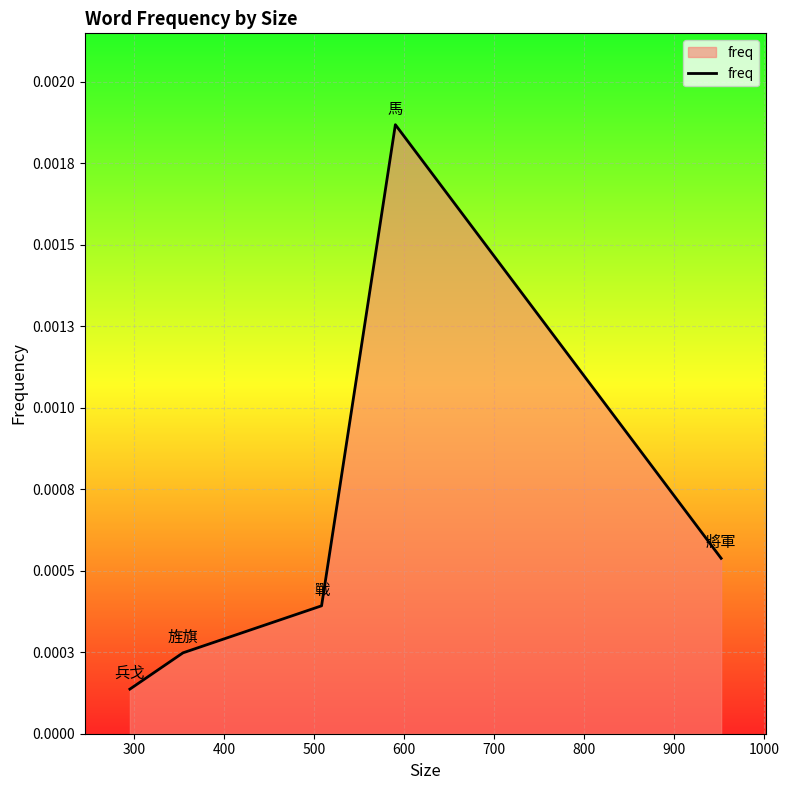

Is this an area chart (filled region under the line)?

Yes